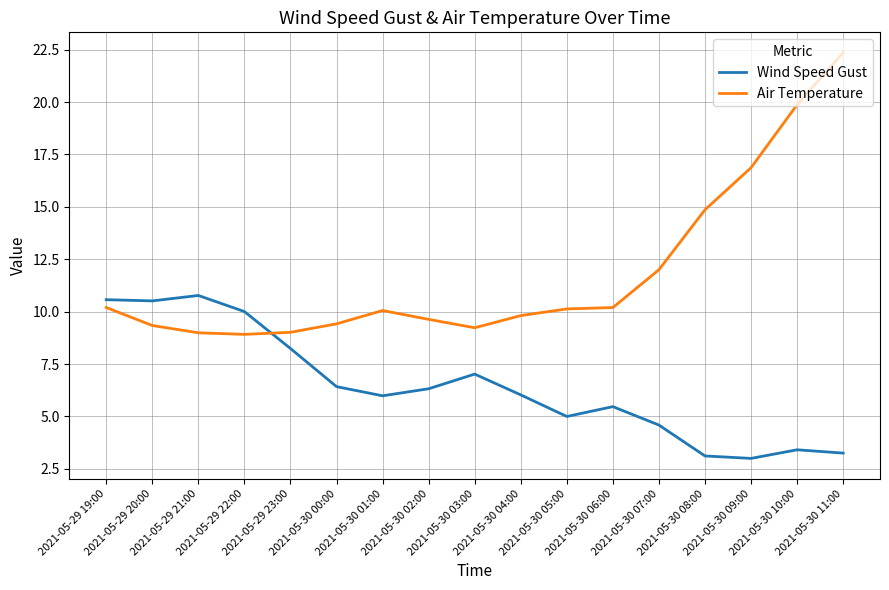

What is the lowest value of the Wind Speed Gust series?

3.0